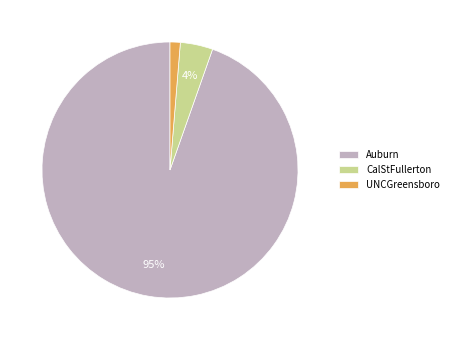

To the nearest percent, what is the combined percentage of CalStFullerton and Auburn?

99%